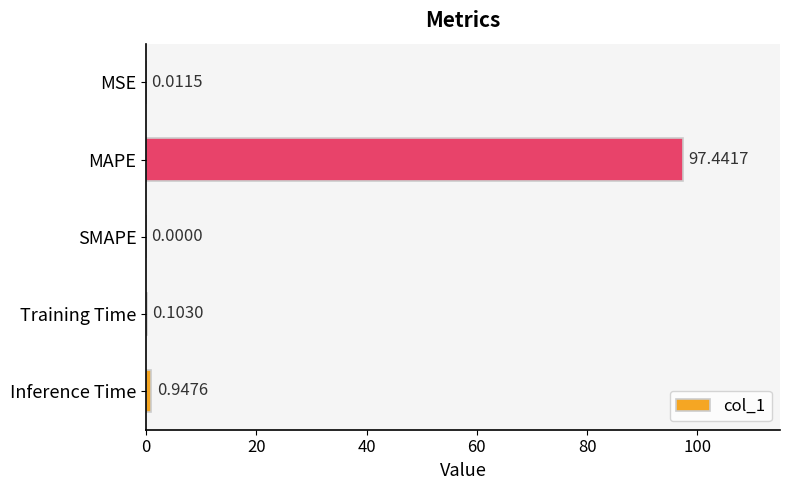

What is the sum of all values?

98.5